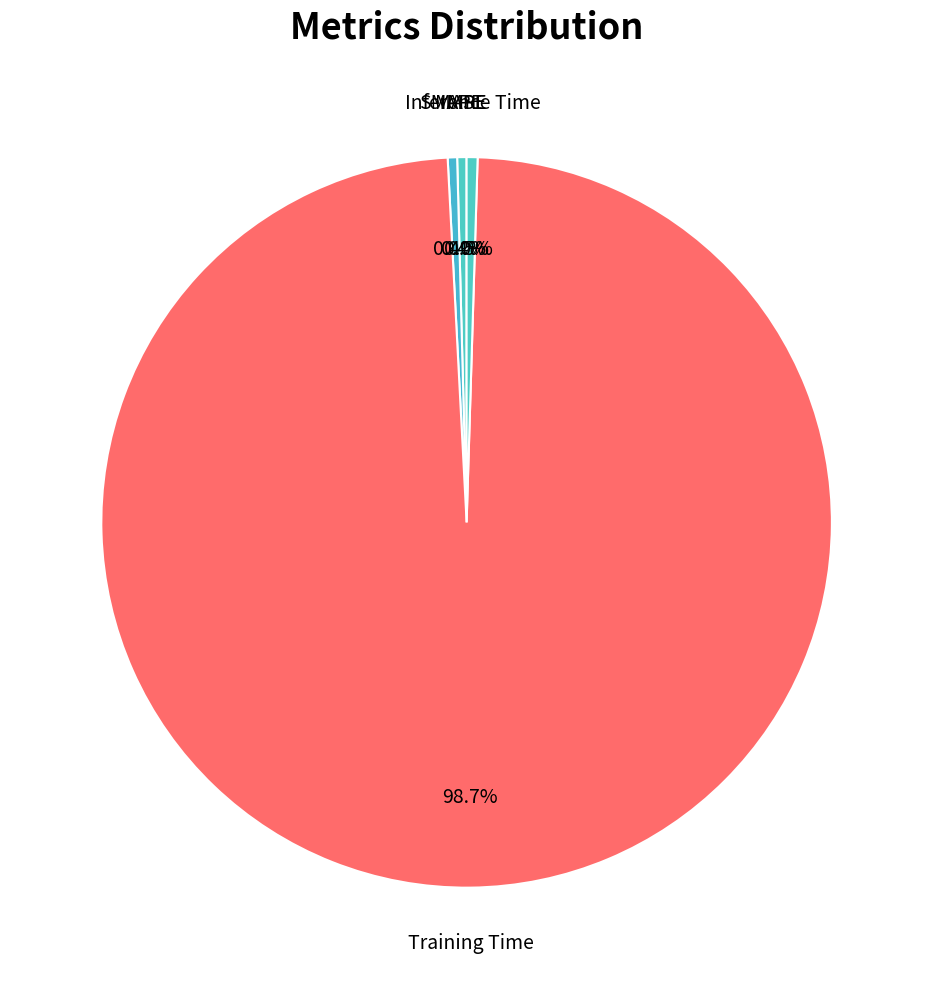

The MAPE slice represents 0% of the pie. True or false?

True